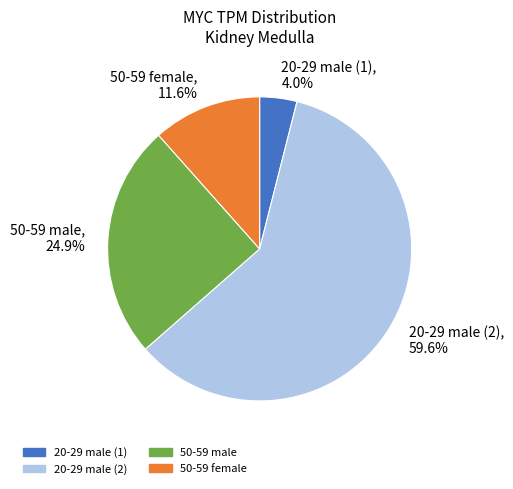

Is 50-59 female the majority of the pie?

No